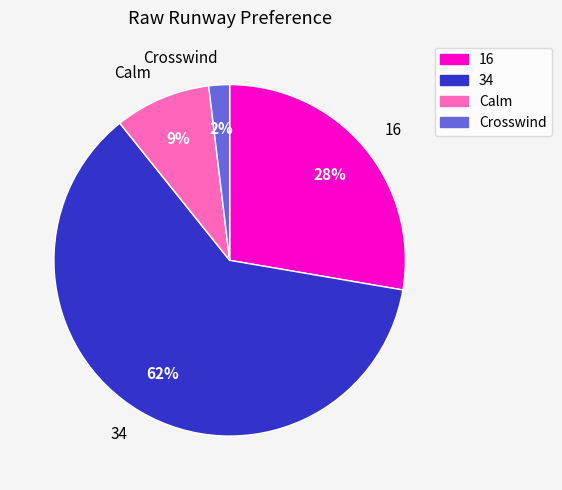

Count the number of slices in the pie.

4